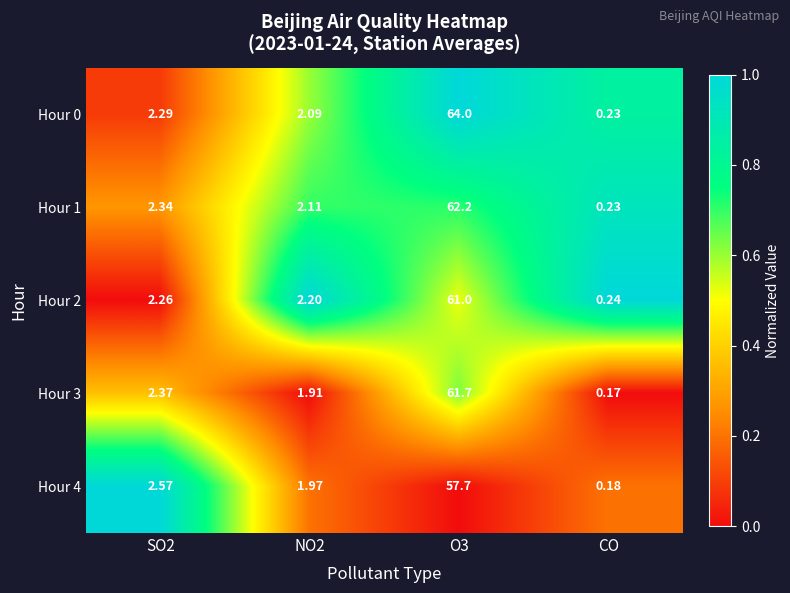

Is the value of Hour 0 at O3 greater than the value of Hour 2 at CO?

Yes